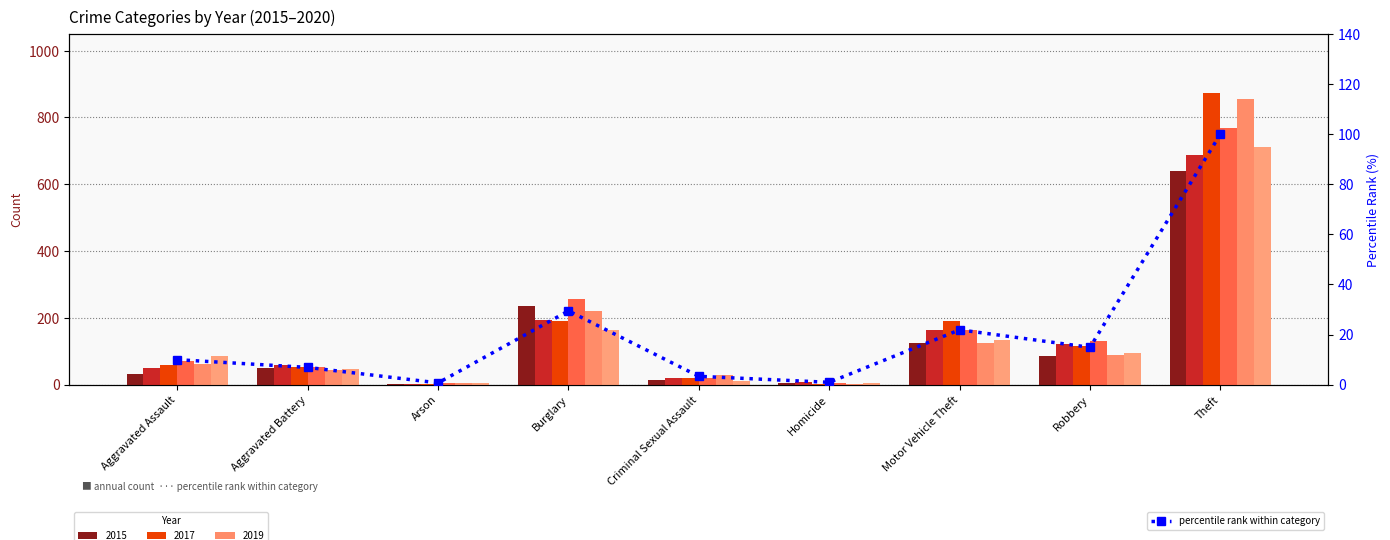

Rank the categories by value from highest to lowest.

Theft, Burglary, Motor Vehicle Theft, Robbery, Aggravated Assault, Aggravated Battery, Criminal Sexual Assault, Homicide, Arson